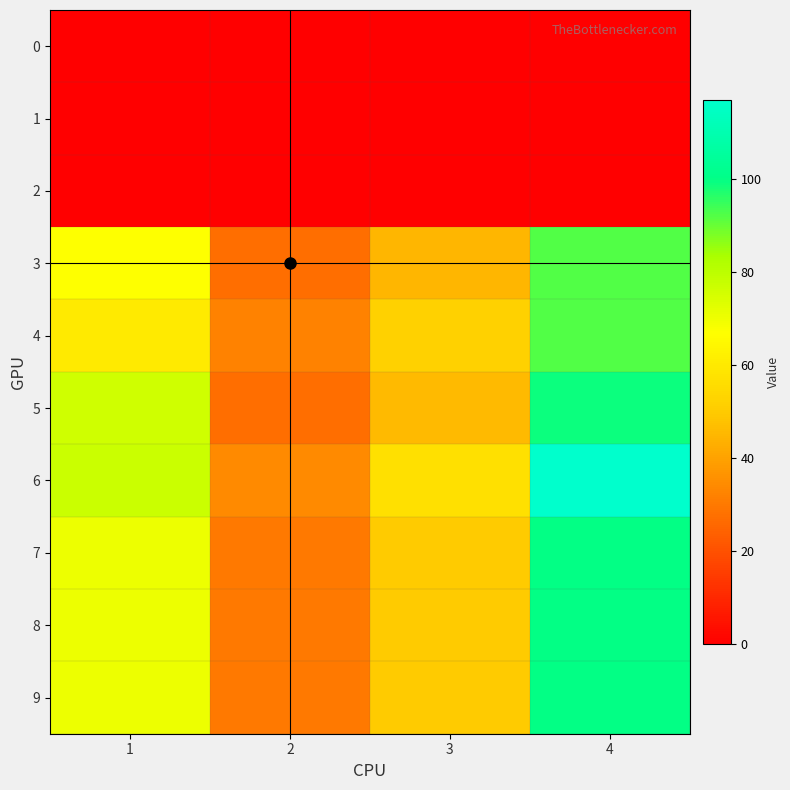

List the series in order of their peak value, highest first.

6, 7, 8, 9, 5, 3, 4, 0, 1, 2